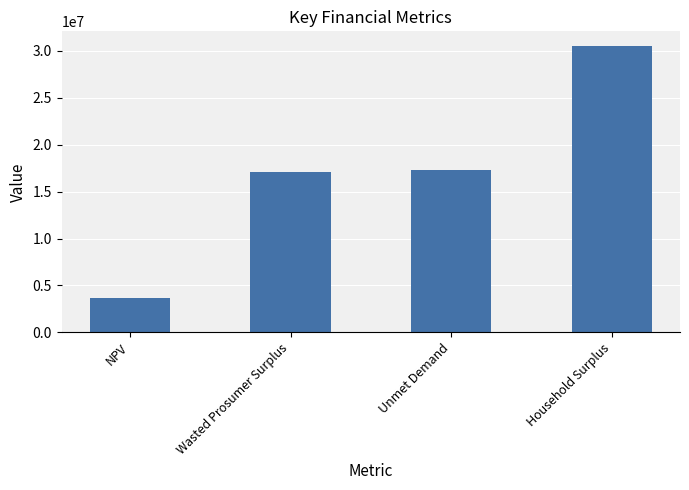

Reading left to right, what are all the values shown in this chart?

3691801.9	17120047.0	17316532.6	30525779.5